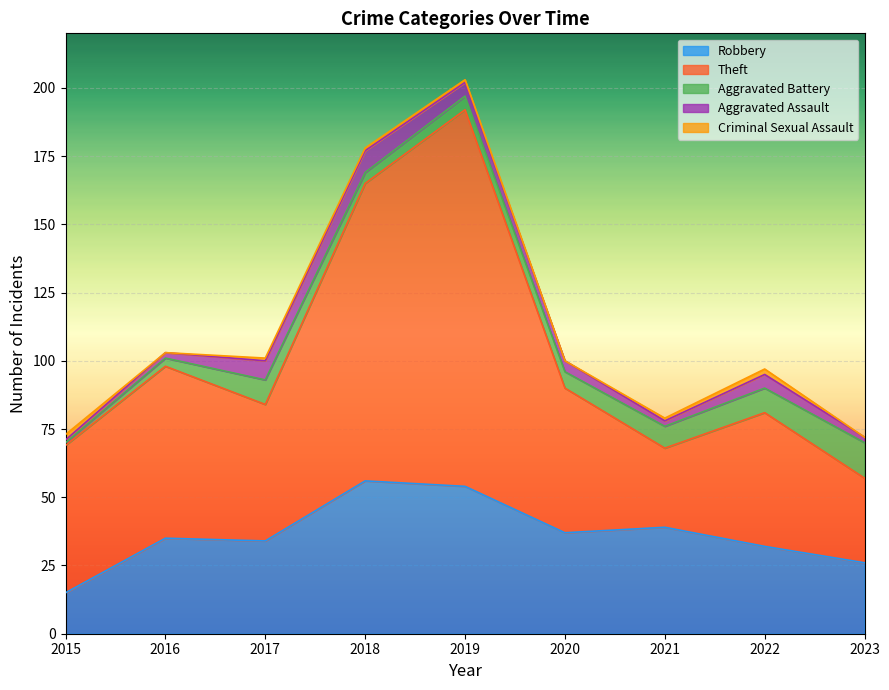

How many times do Robbery and Theft cross each other?

2